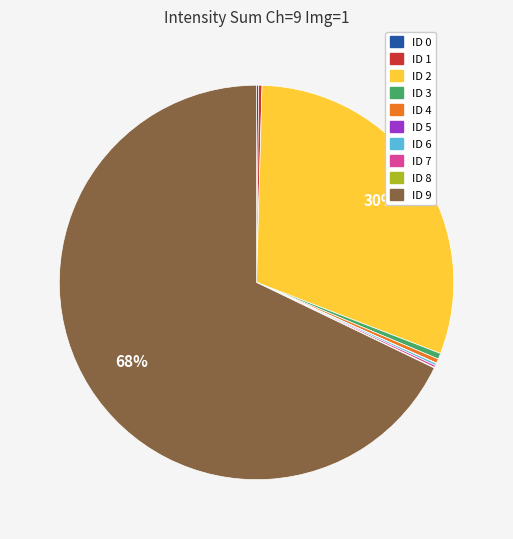

To the nearest percent, what is the average slice percentage?

10%